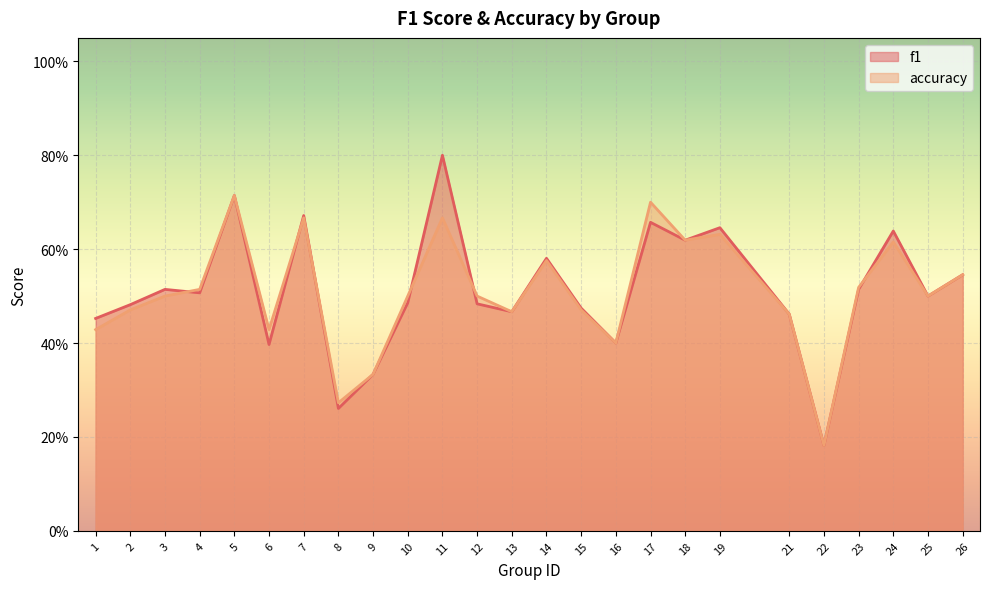

True or false: f1 has a value of 0.5 at 13.

True